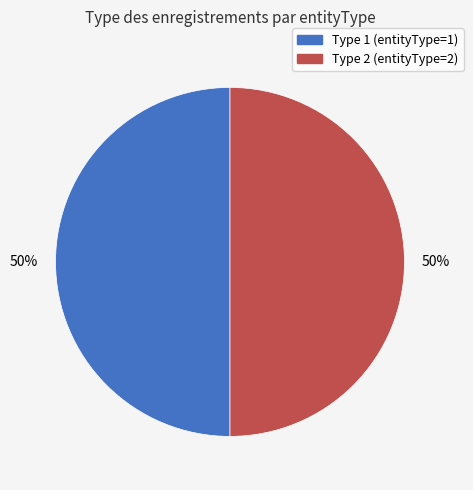

To the nearest percent, what is the average slice percentage?

50%